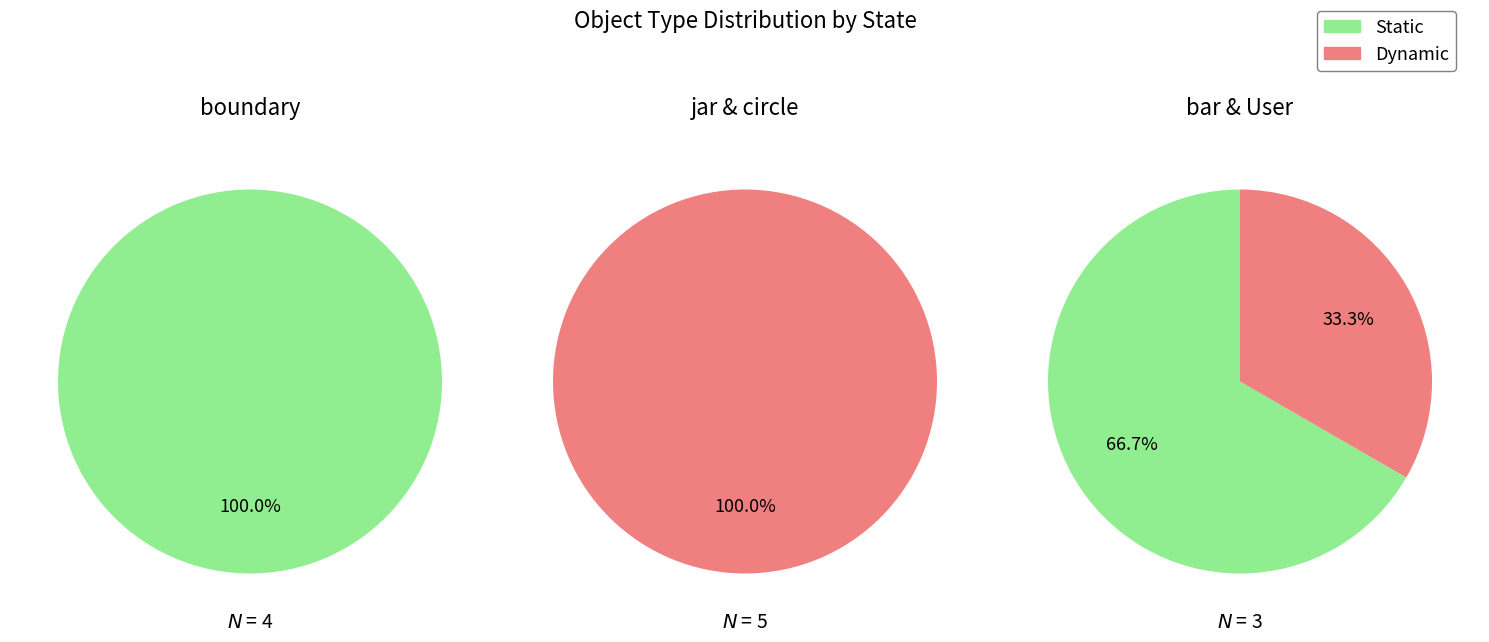

Rank the series by their maximum value, from lowest to highest.

Dynamic, Static